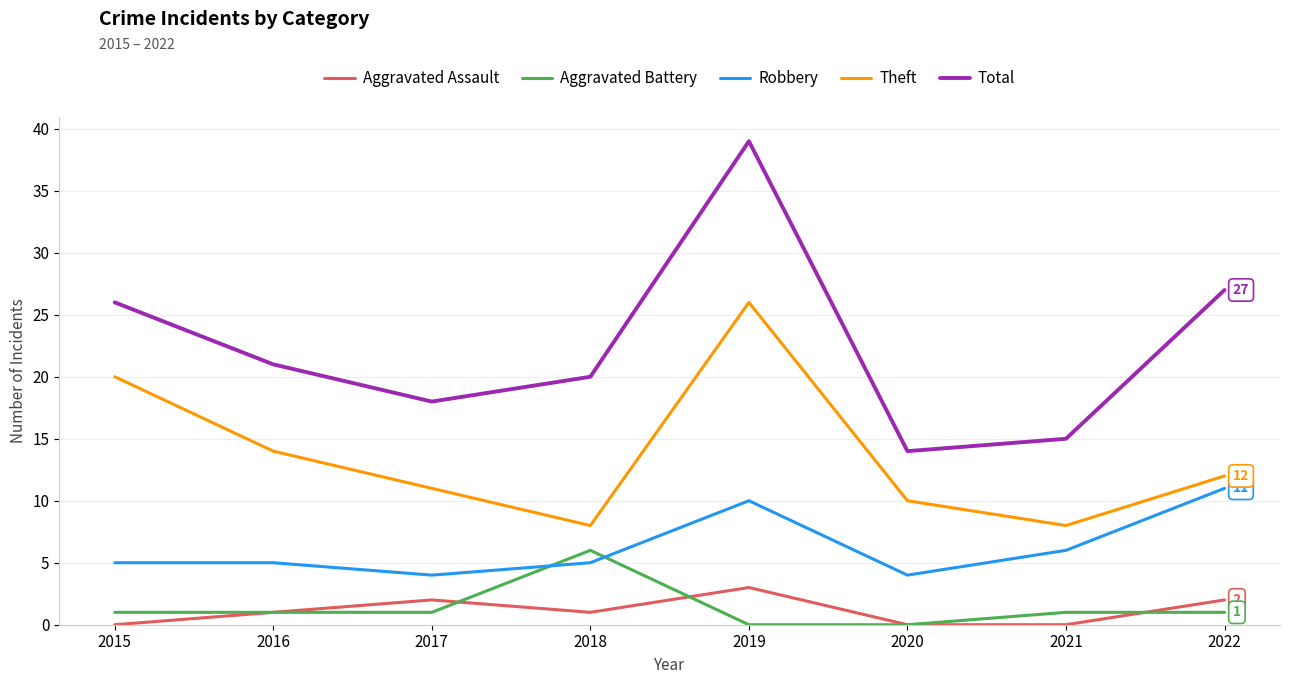

Which series changed the most between 2021 and 2022?

Total